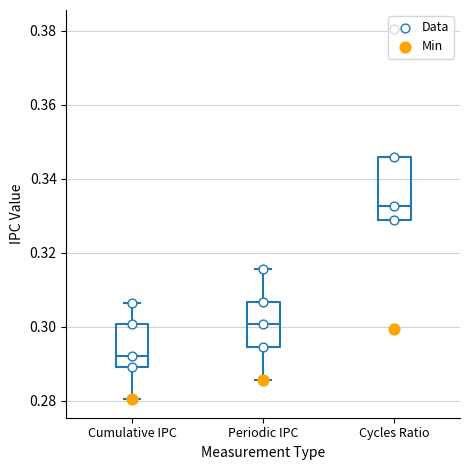

Where does the median line of the box for Cumulative IPC sit on the y-axis? The values are not printed on the chart, so give them approximately, as read against the axis.

0.292